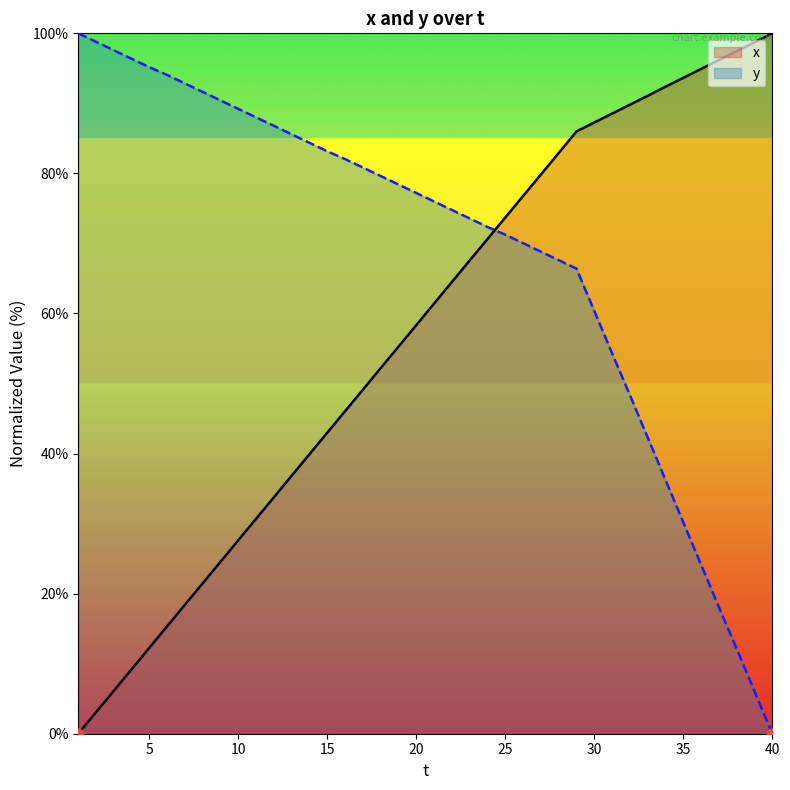

What are all the series names shown in the legend?

x, y